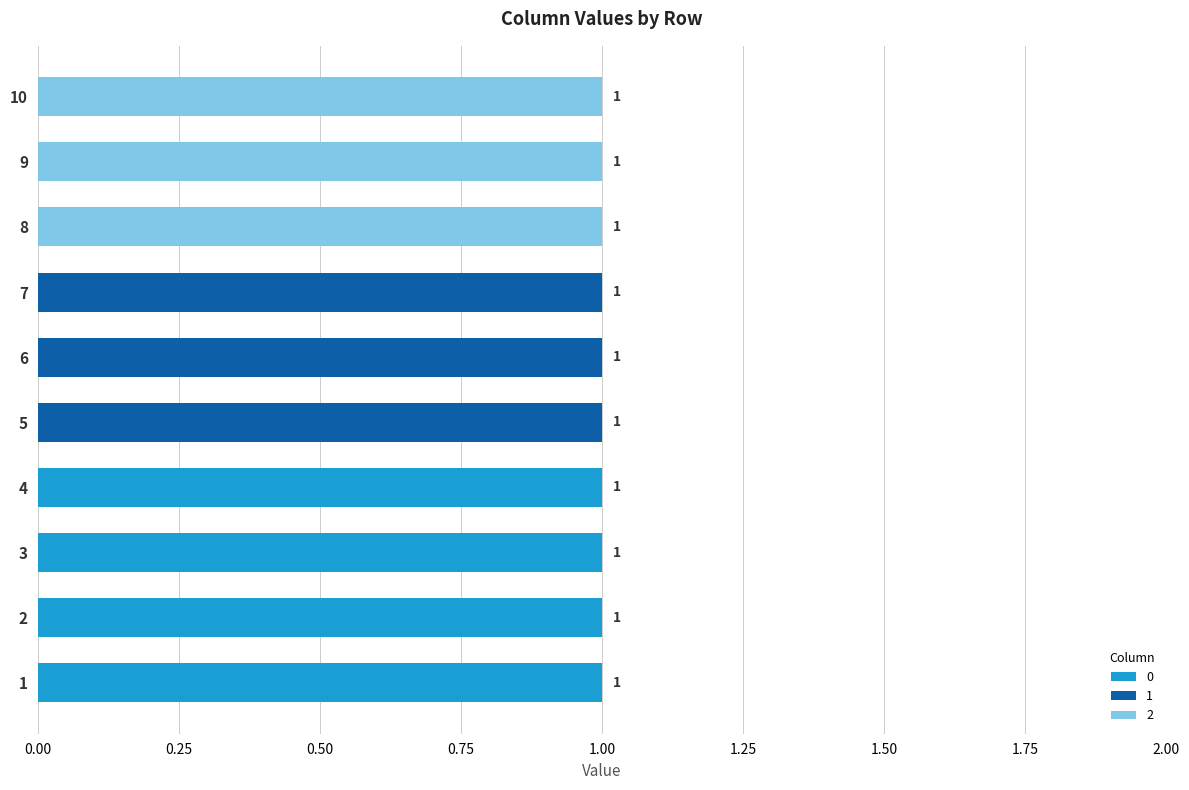

How many series are shown in this chart?

3